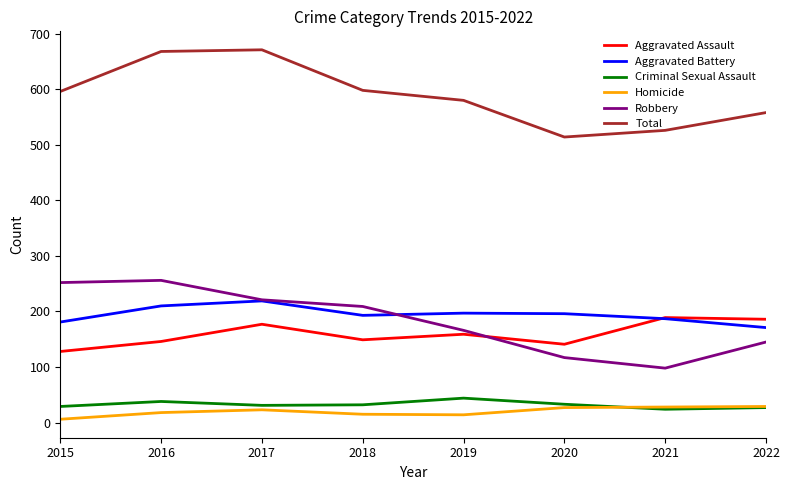

Which series has the largest total across all categories?

Total